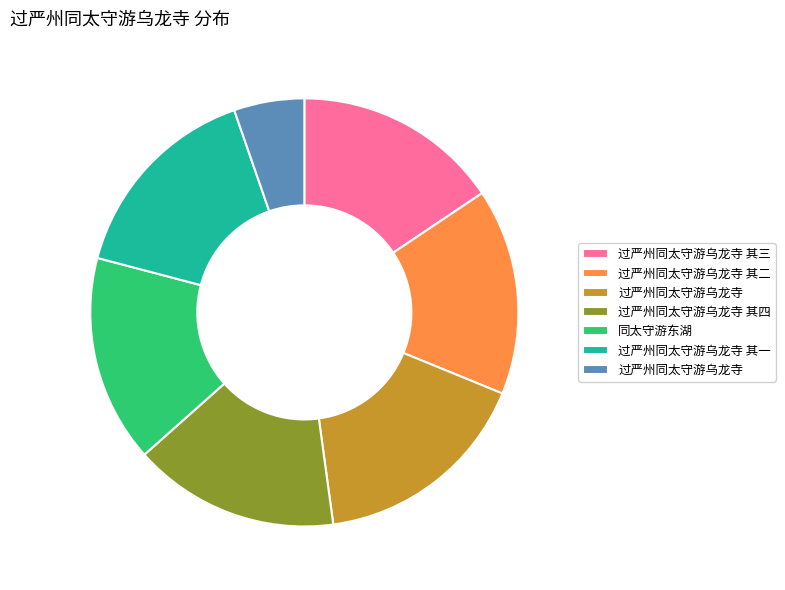

Does any single category account for the majority?

No